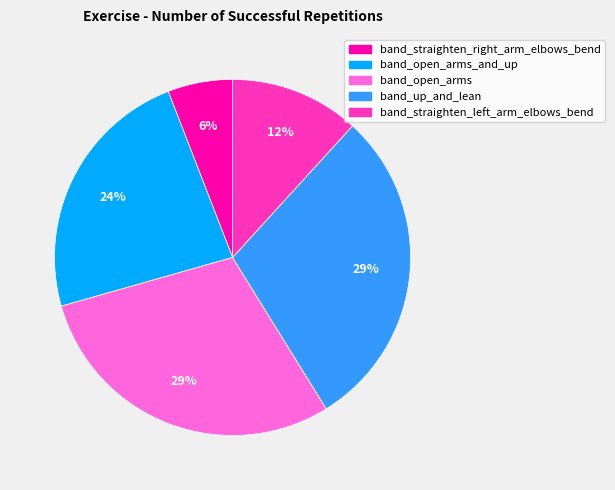

True or false: band_up_and_lean accounts for 29% of the total.

True